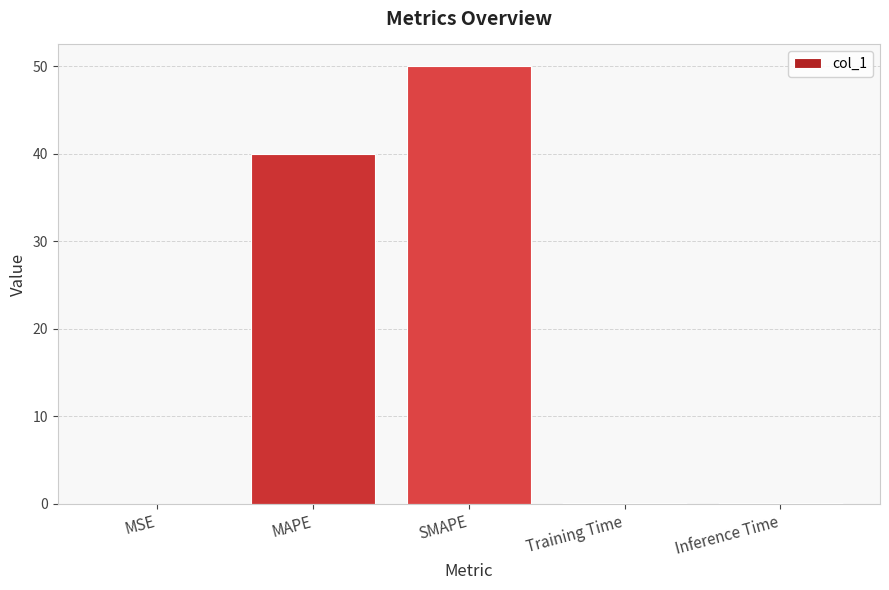

Which label corresponds to the largest value in the chart?

SMAPE